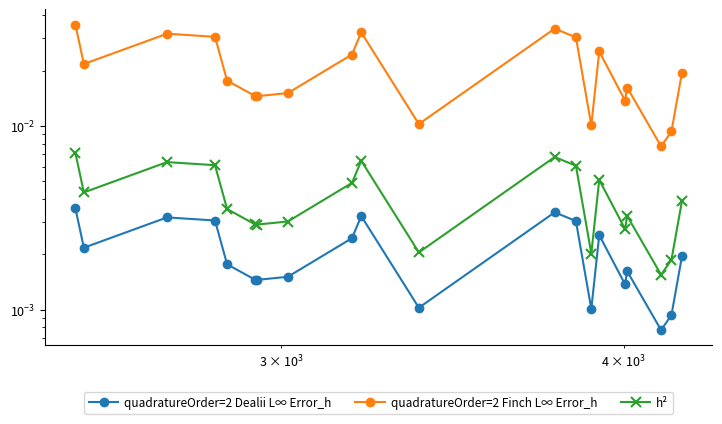

How many categories are shown in the chart?

20